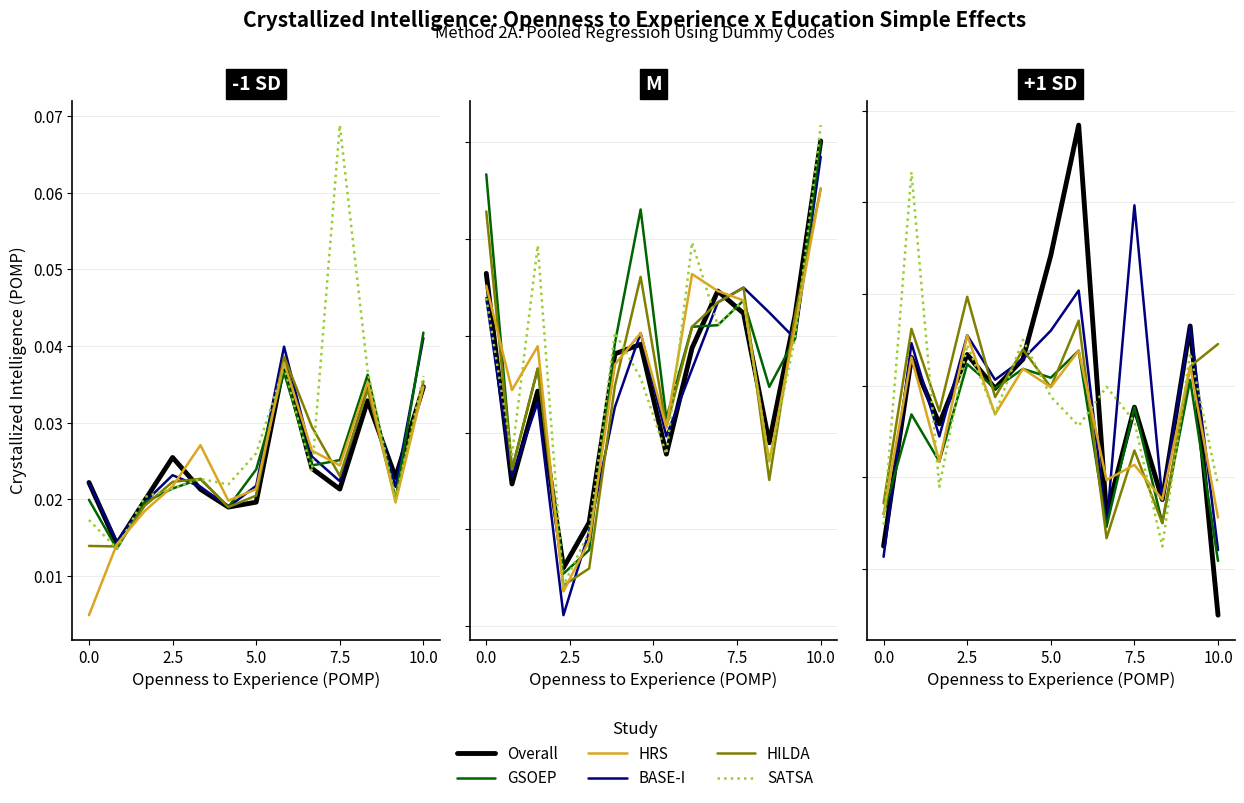

Which series ends up on top after the final intersection of GSOEP and HILDA?

GSOEP